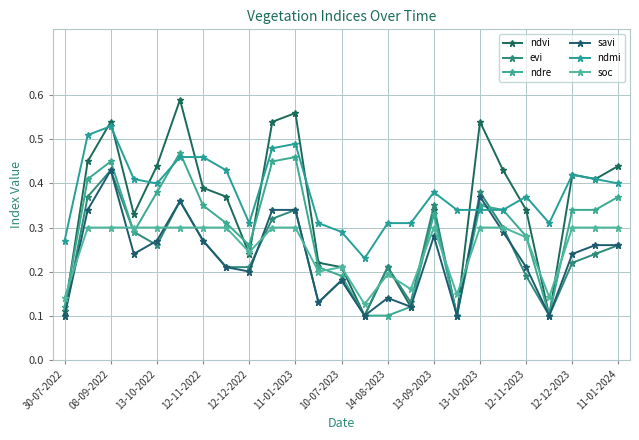

In evi, how many points are lower than both neighbors (excluding endpoints)?

6